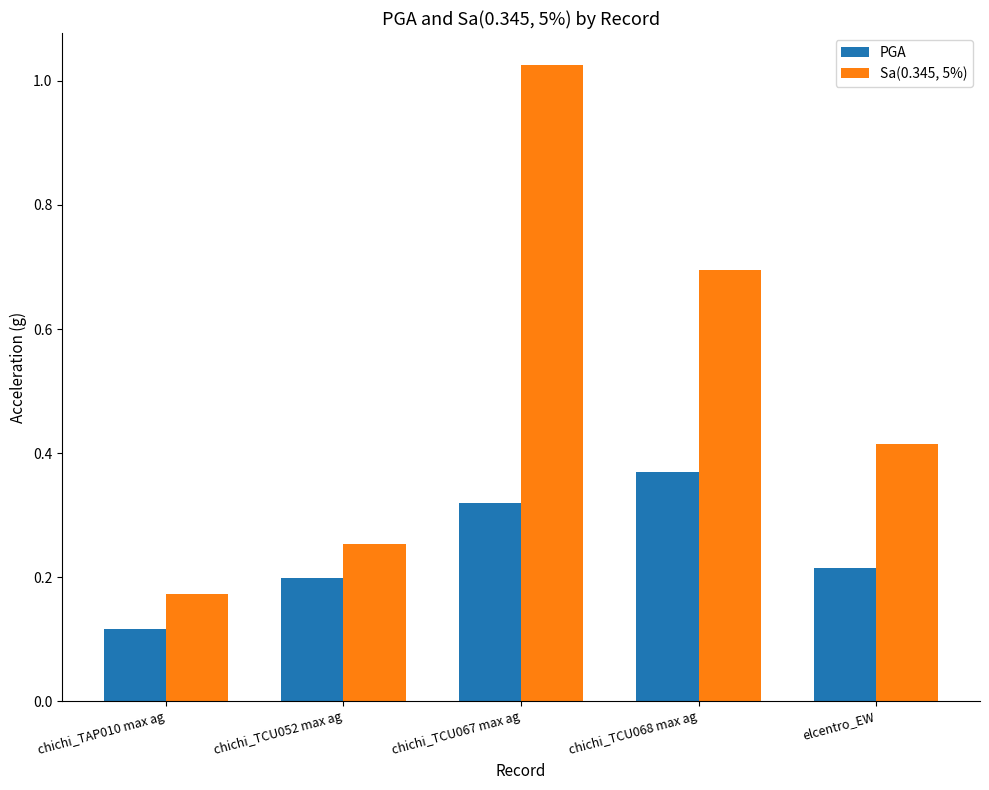

Which series has the largest total across all categories?

Sa(0.345, 5%)